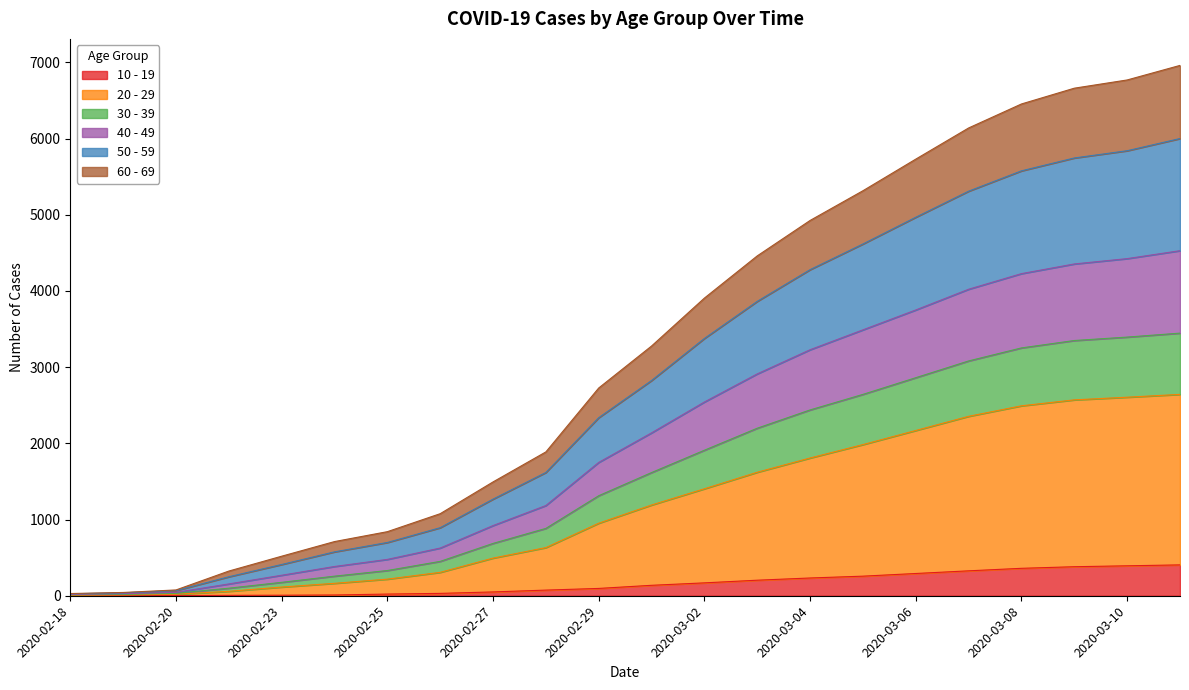

True or false: 10 - 19 and 60 - 69 intersect in this chart.

False